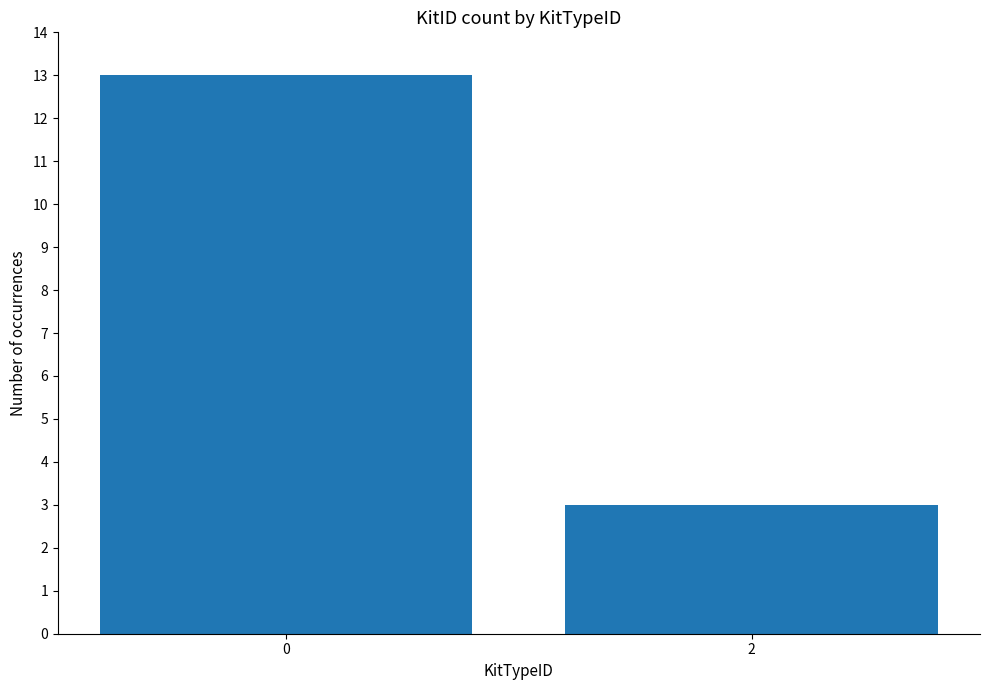

Reading right to left, transcribe all the data shown in this chart.

2=3	0=13